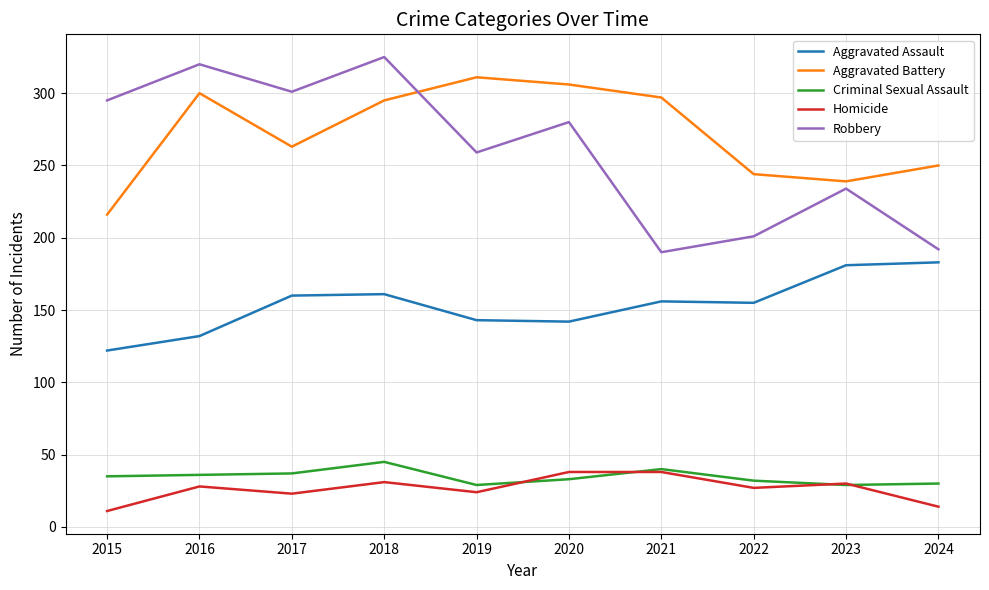

What is the spread (max minus min) of values at 2024?

236